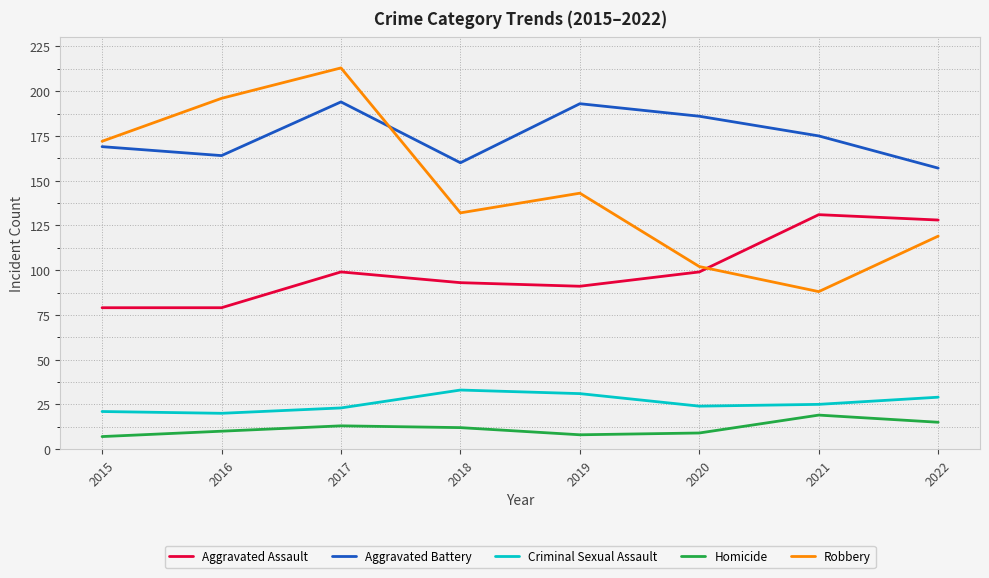

Is this an area chart (filled region under the line)?

No